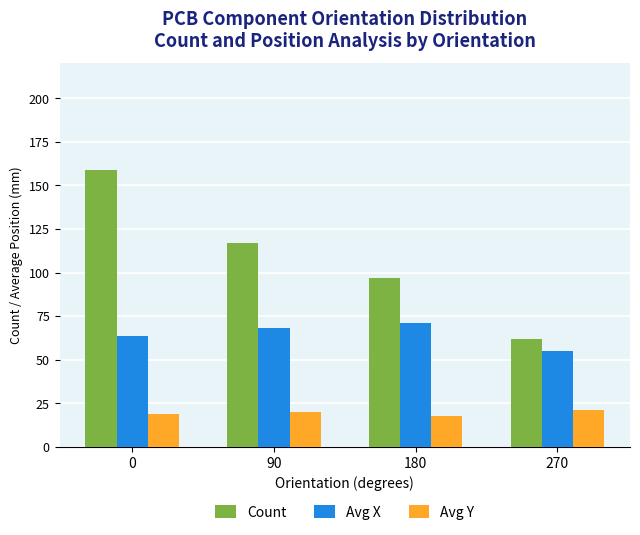

What is the greatest value displayed?

159.0